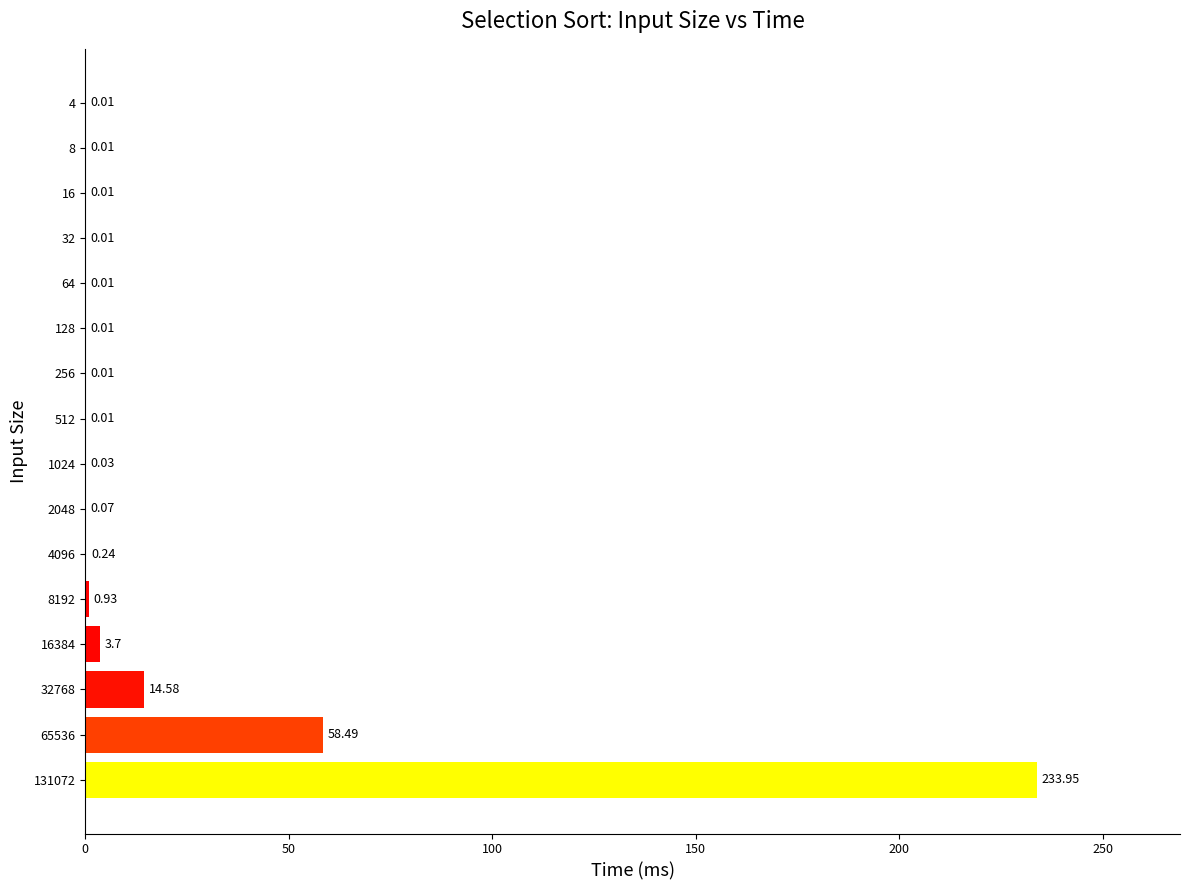

What is the sum of the values at 65536 and 2048?

58.6